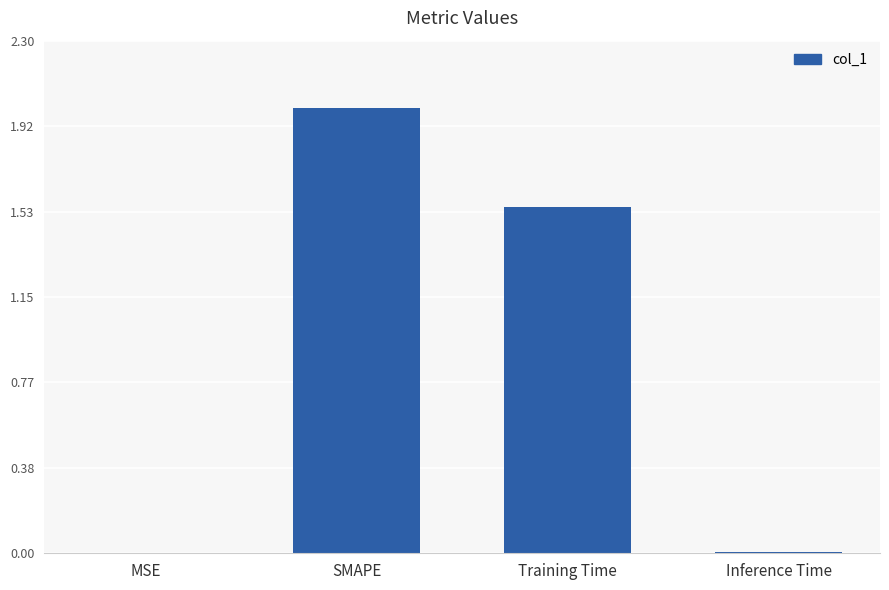

Does the chart contain stacked bars?

No